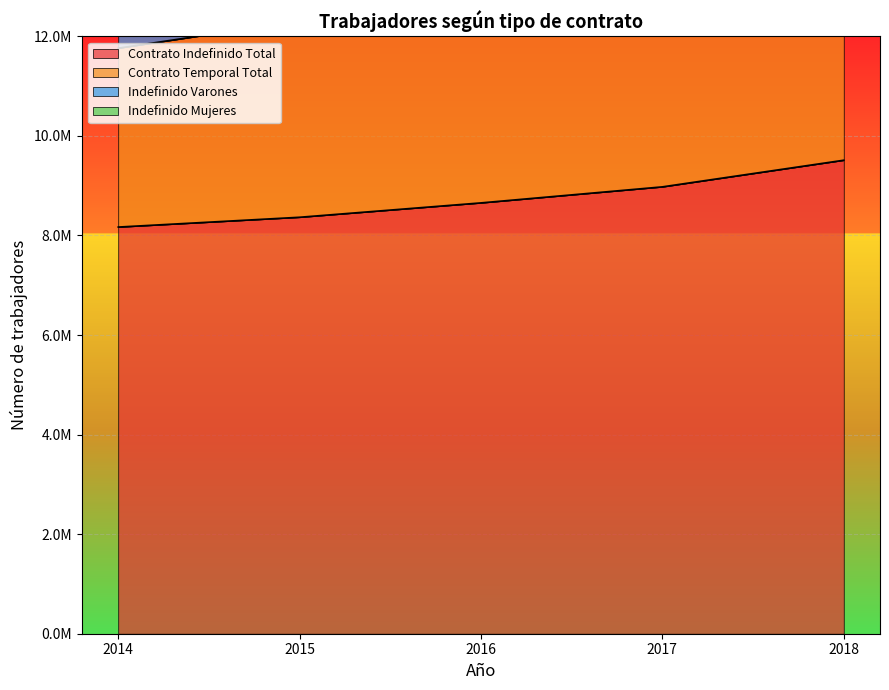

True or false: Indefinido Mujeres and Contrato Indefinido Total intersect in this chart.

False